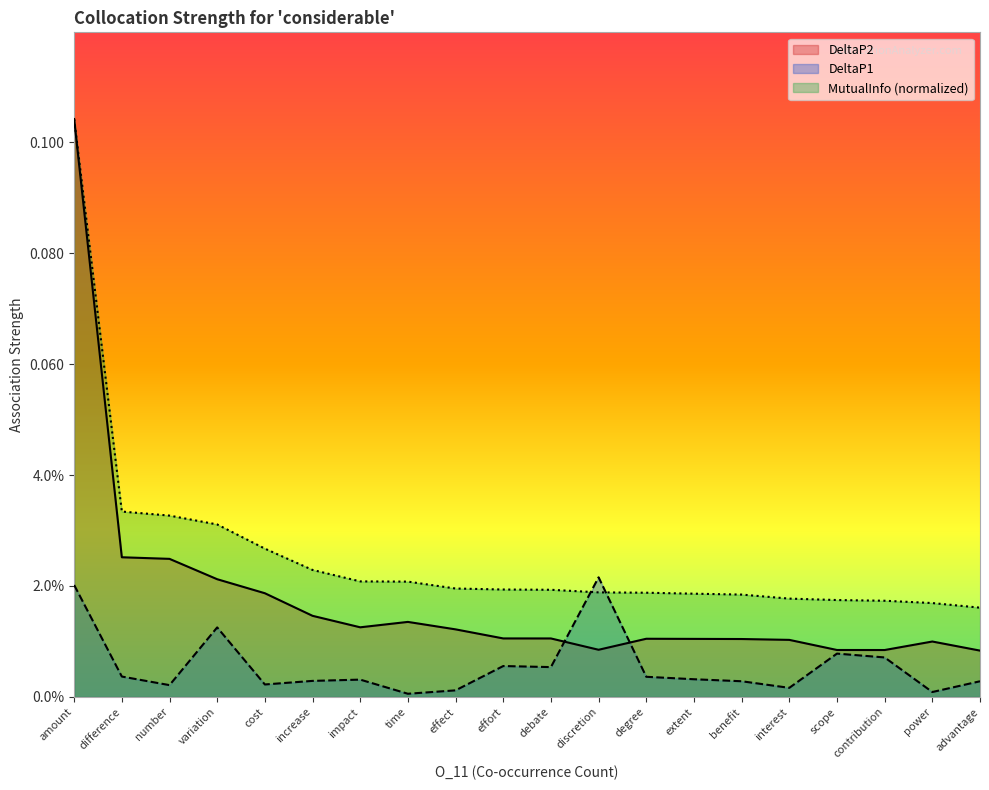

Rank the series by their maximum value, from lowest to highest.

DeltaP1, DeltaP2, MutualInfo